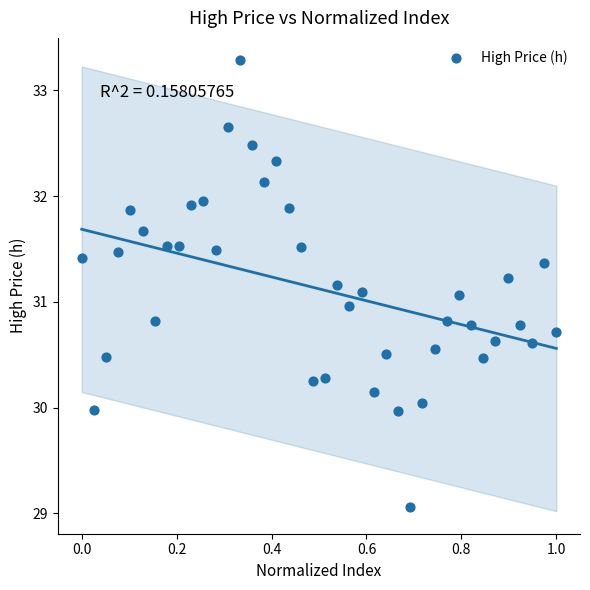

What is the range of X values (max minus min)?

1.0